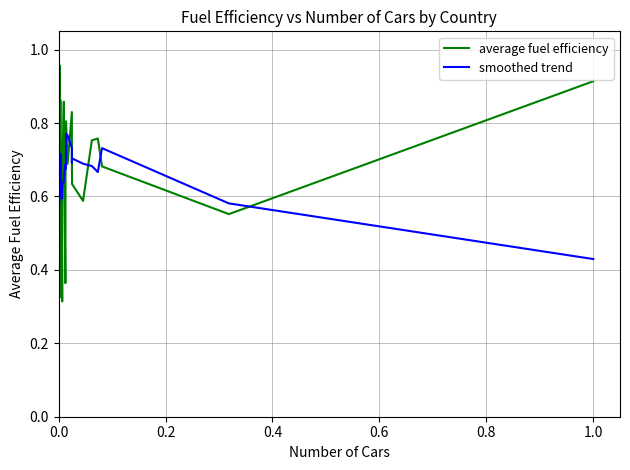

Which series has the largest range (max minus min)?

average fuel efficiency